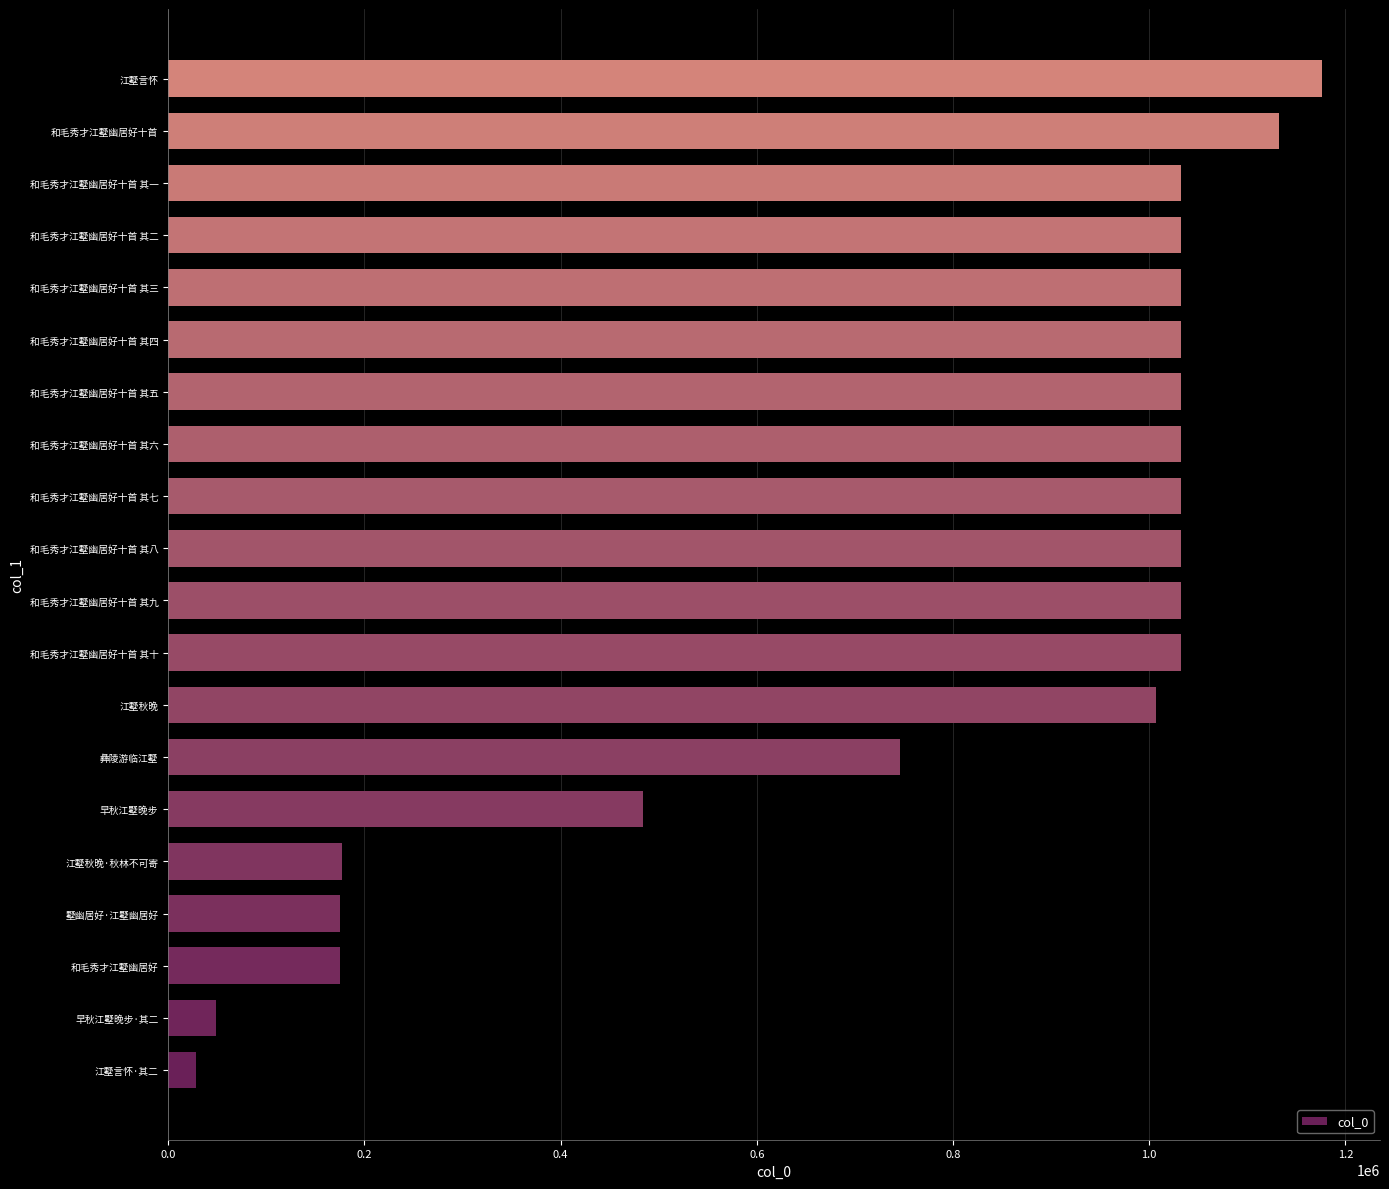

The value at 和毛秀才江墅幽居好十首 其七 is 1563290. True or false?

False